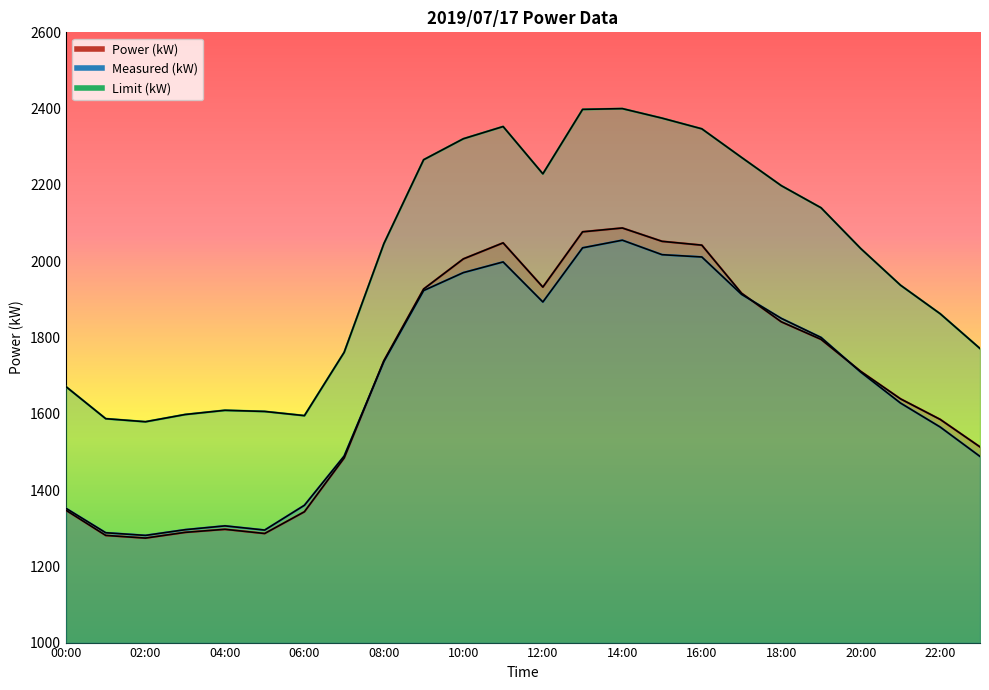

How many interior local peaks does the Power (kW) series have?

3